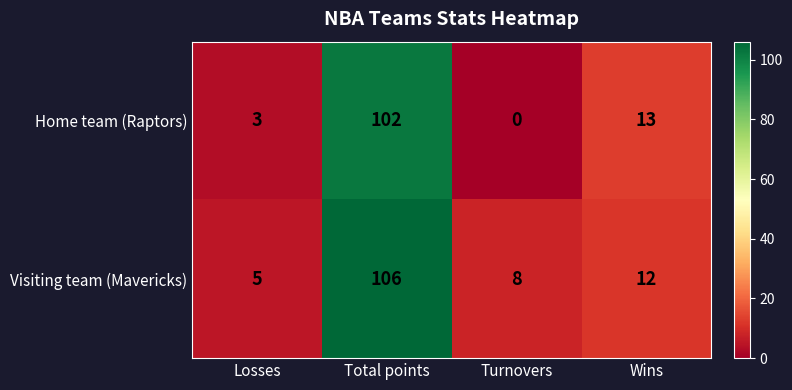

What is the sum of all Home team (Raptors) values?

118